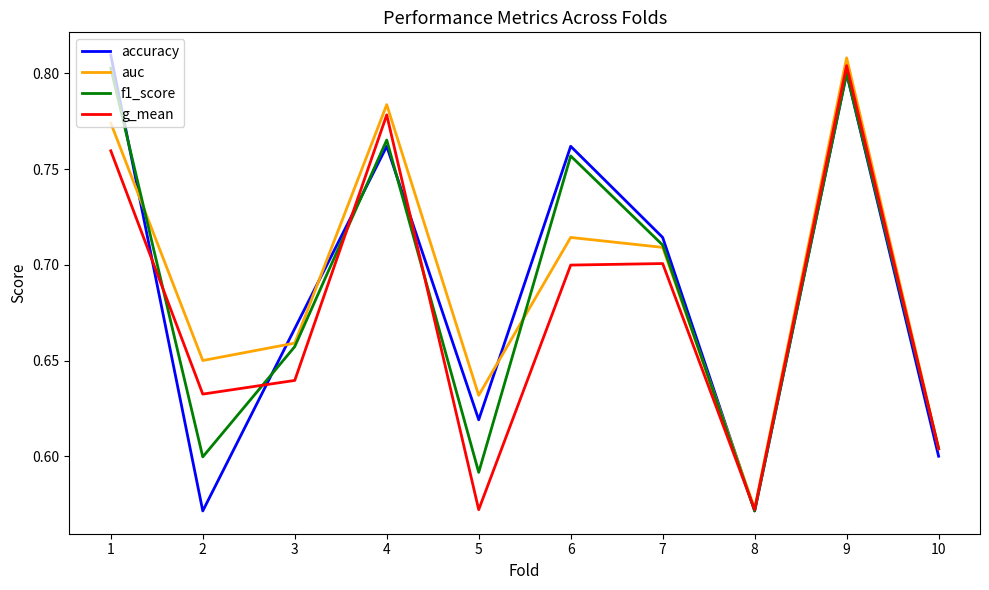

At 2, list the series in order from largest to smallest.

auc, g_mean, f1_score, accuracy